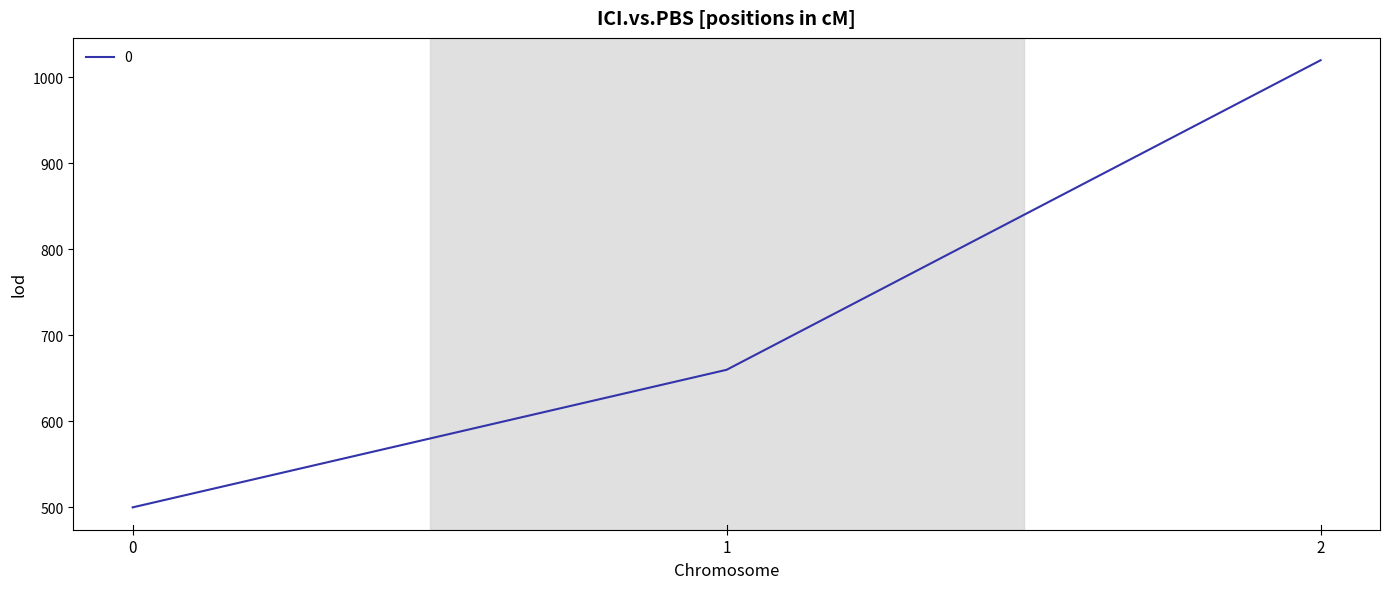

Rank the categories by value from highest to lowest.

2, 1, 0